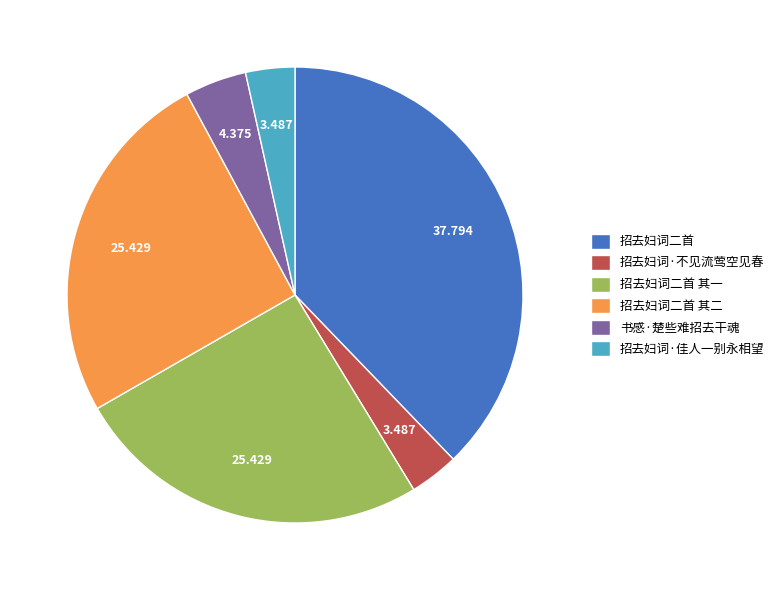

Is the sum of 书感·楚些难招去干魂 and 招去妇词二首 其一 greater than half?

No